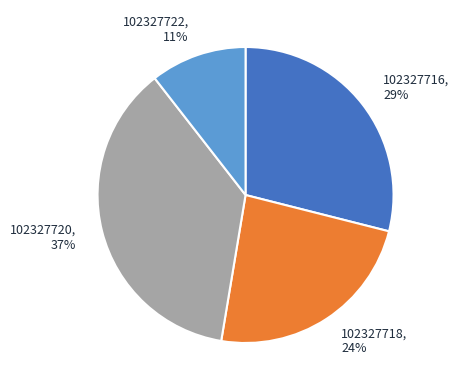

Is it true that 102327722 is 16% of the pie?

False